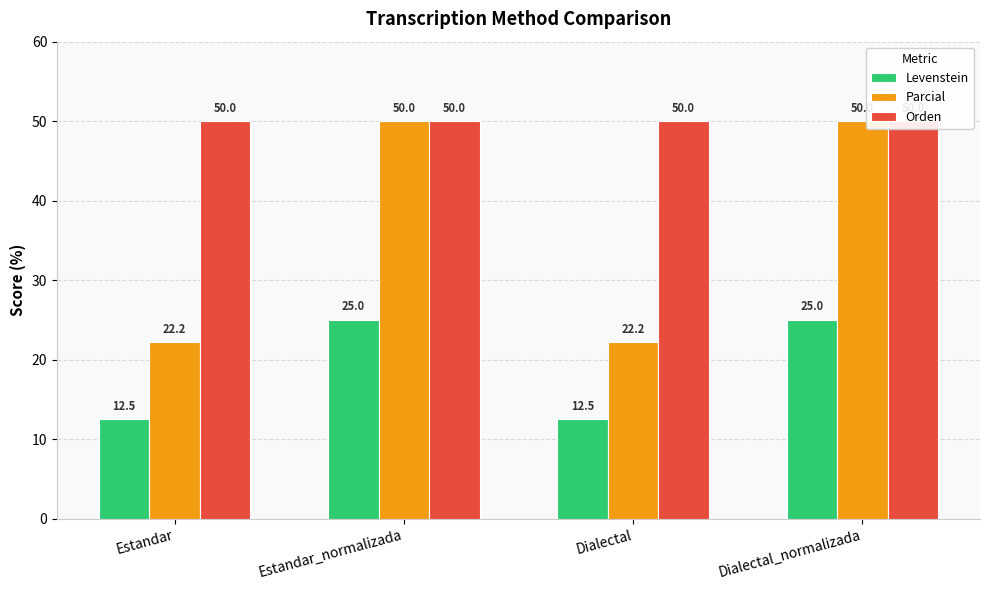

Is the value of Levenstein at Estandar greater than the value of Orden at Dialectal?

No